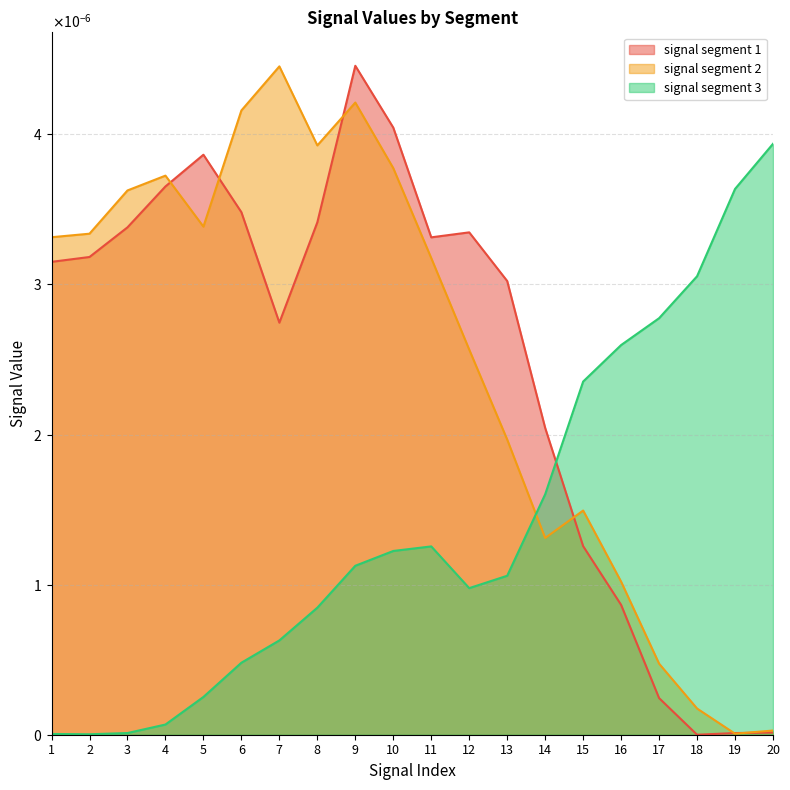

Does the chart display data point markers on the line(s)?

No